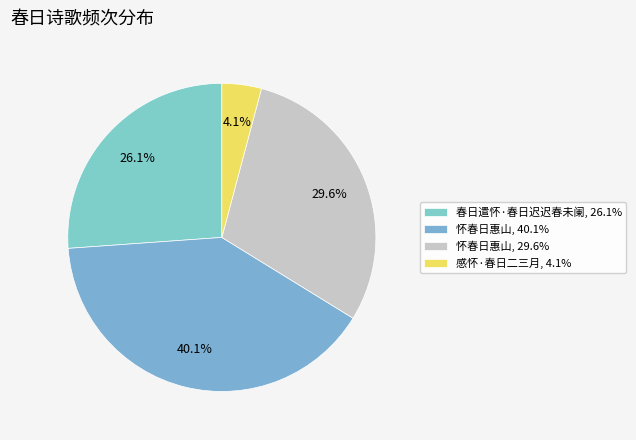

How many segments does this pie chart have?

4